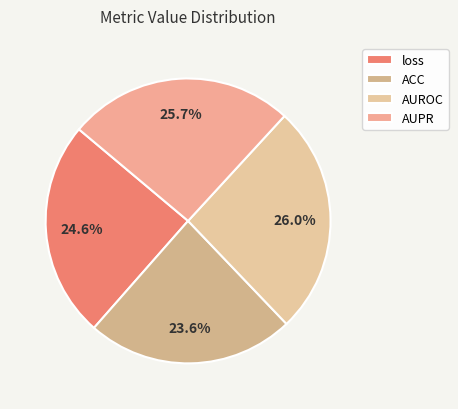

What percentage is the AUROC slice, to the nearest percent?

26%